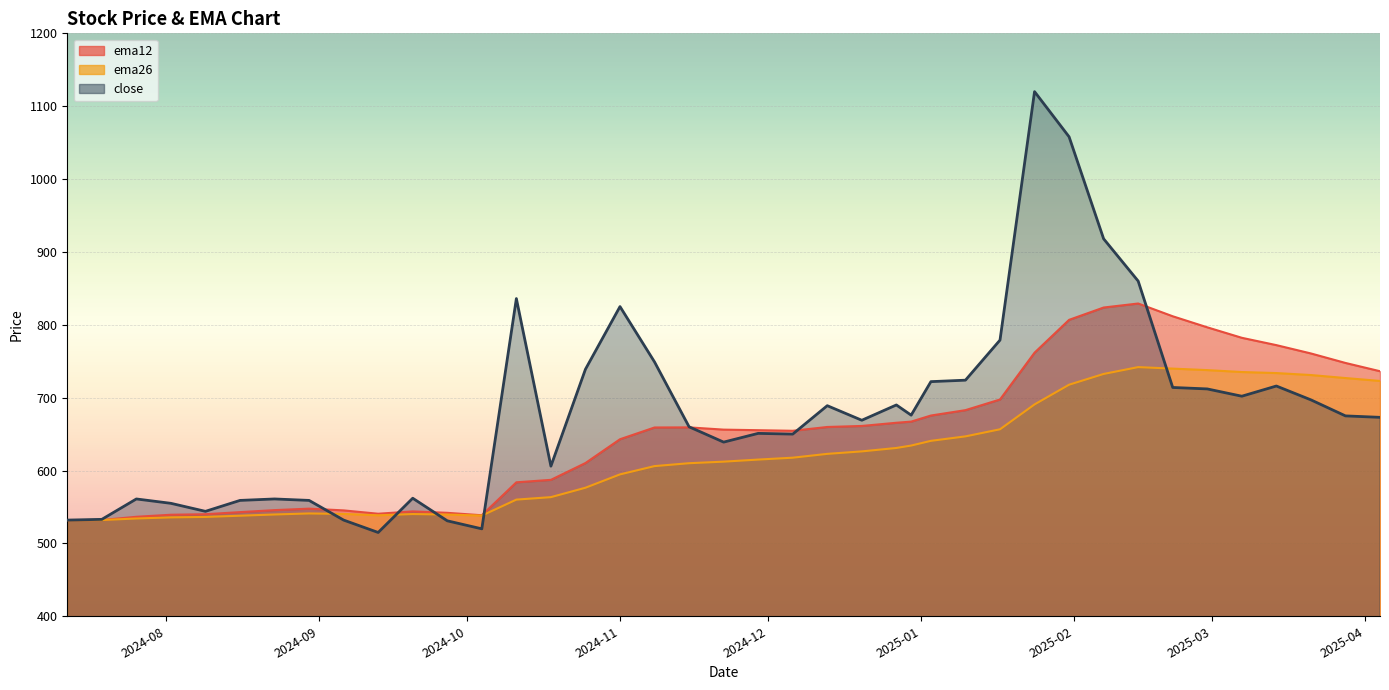

What is the minimum value shown in the chart?

515.0